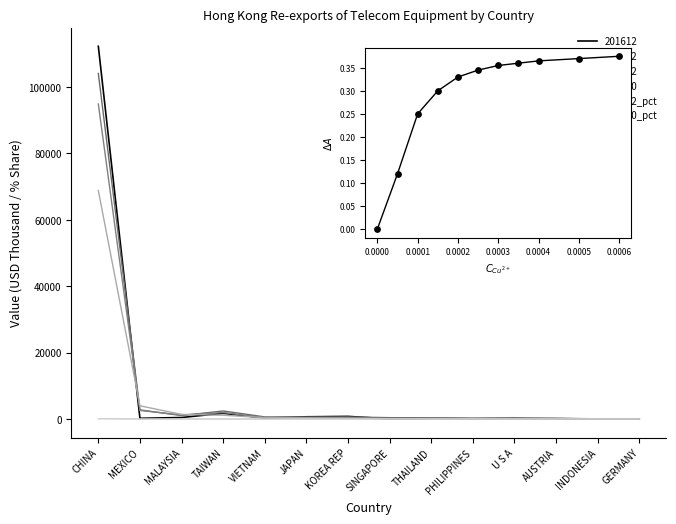

Is the value of 201712 at INDONESIA greater than the value of 201812 at INDONESIA?

No